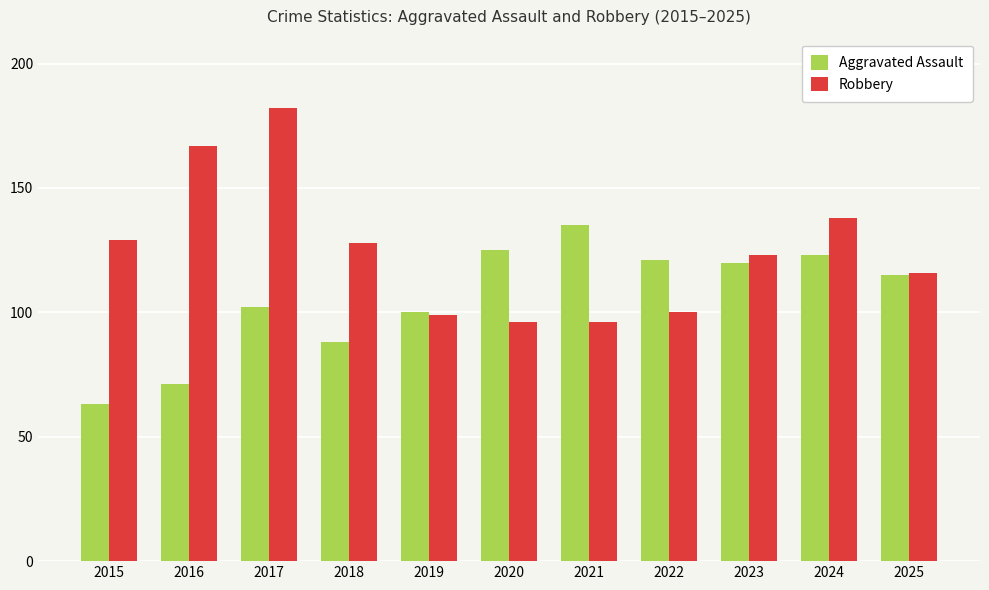

What are all the series names shown in the legend?

Aggravated Assault, Robbery